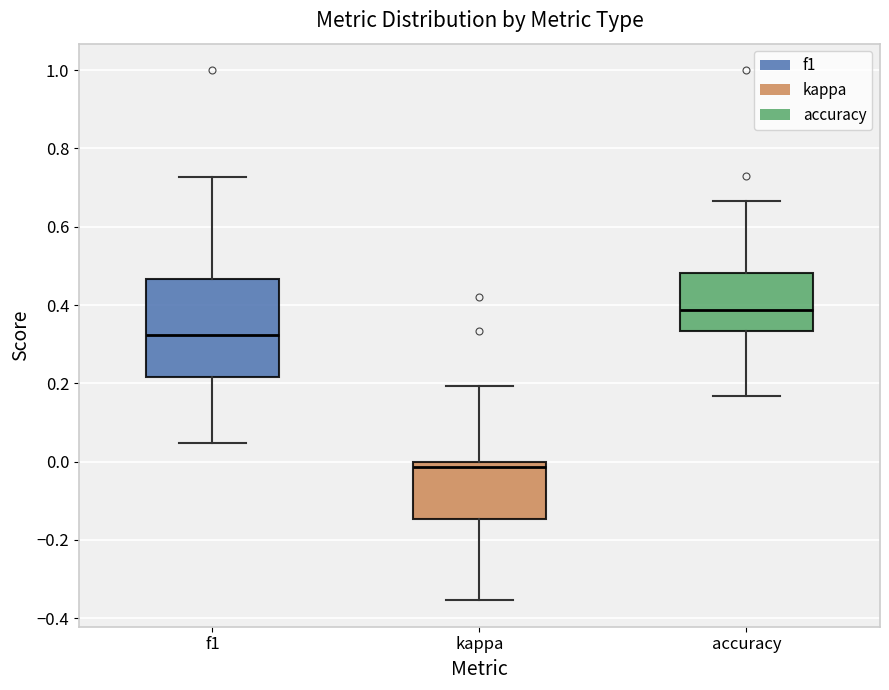

Which box is the tallest, from its lower edge to its upper edge?

f1